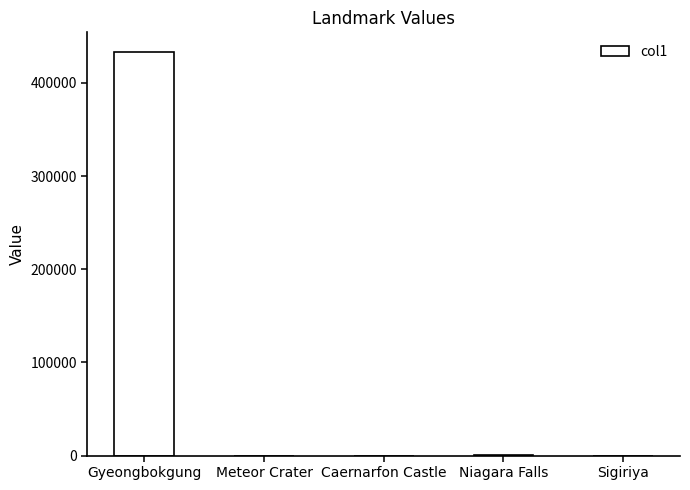

What is the sum of all values?

432921.3